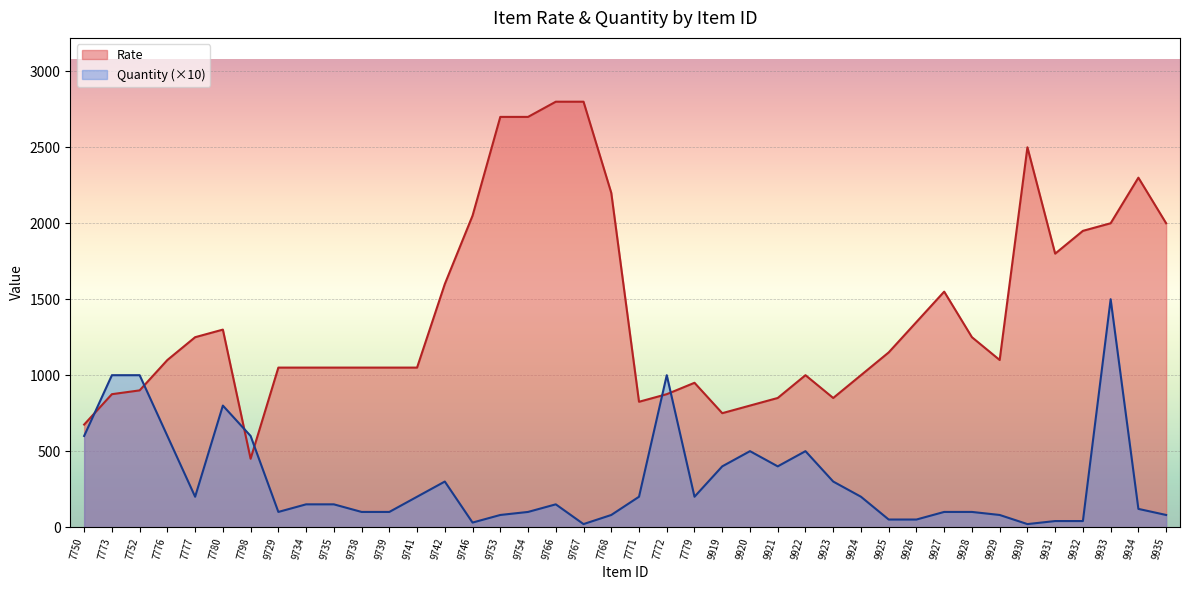

At which category is the sum across all series the highest?

9933